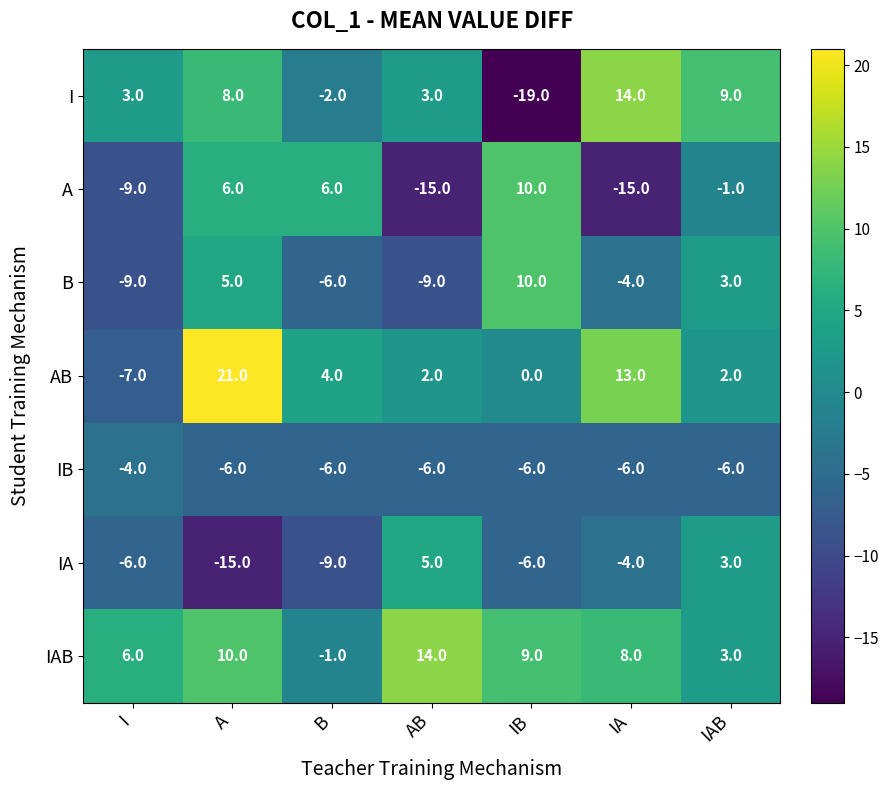

The B series shows -9 at I. True or false?

True